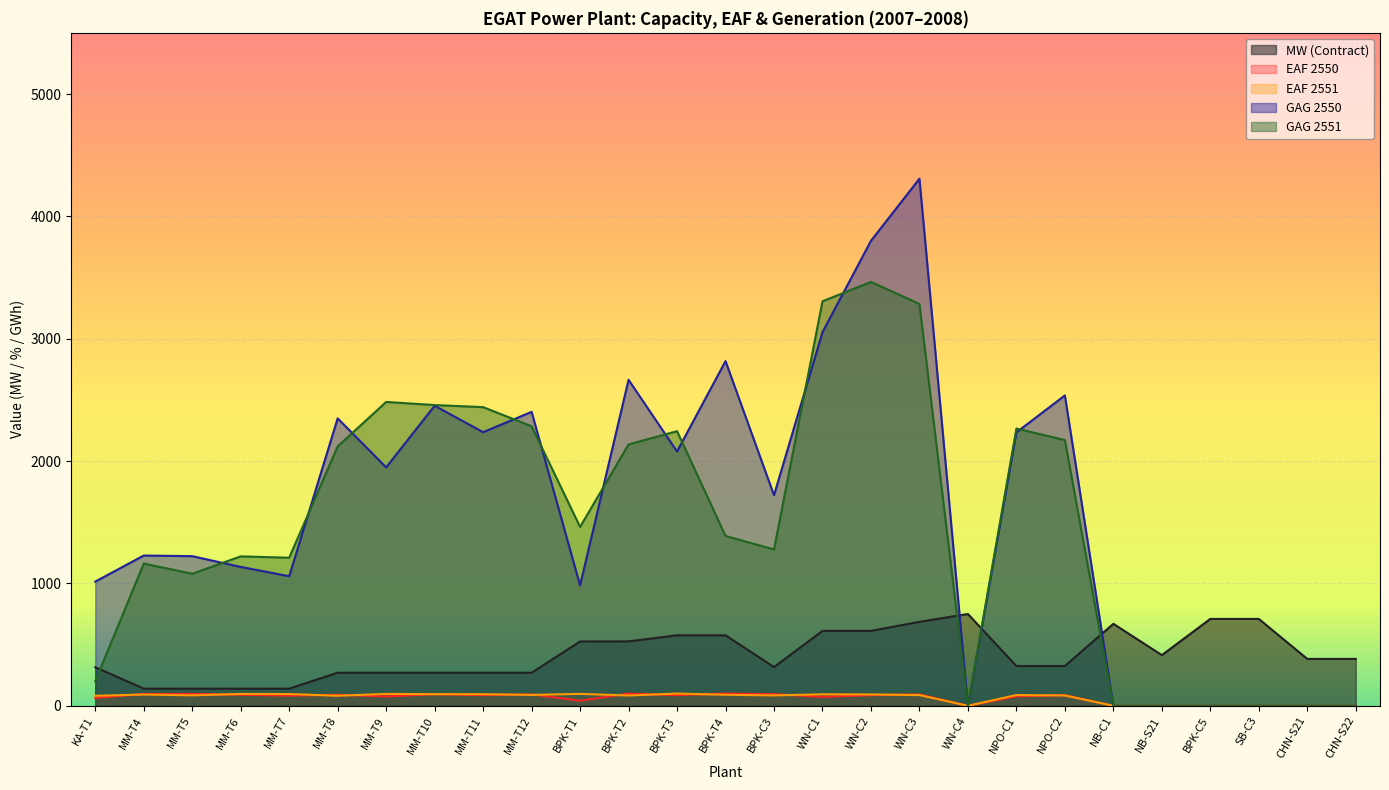

The EAF 2550 series shows 0.0 at SB-C3. True or false?

True